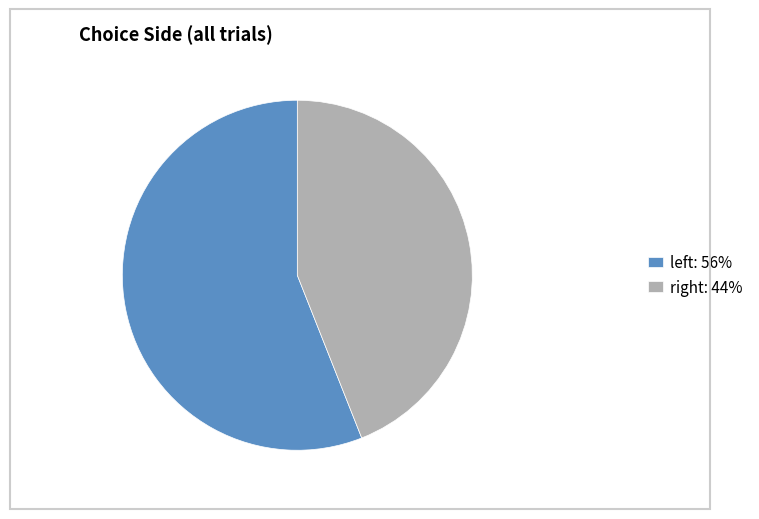

Rank the categories by value from lowest to highest.

right, left